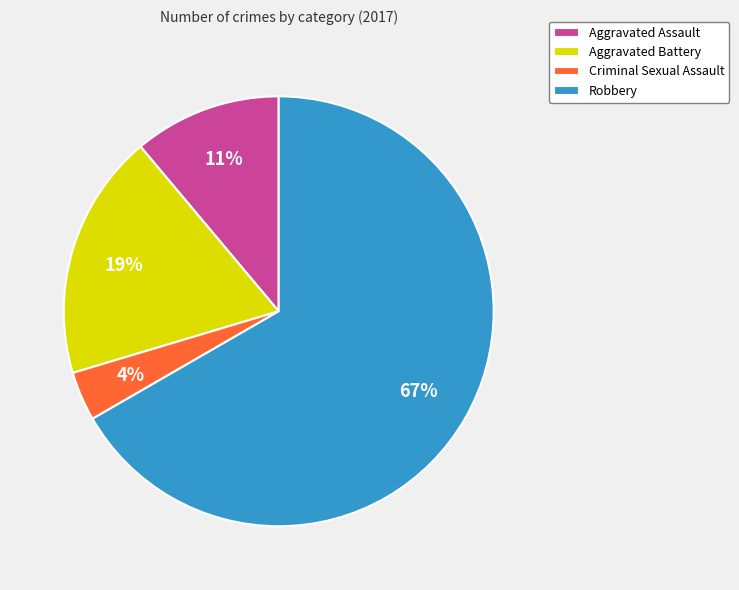

What is the largest slice in the pie chart?

Robbery